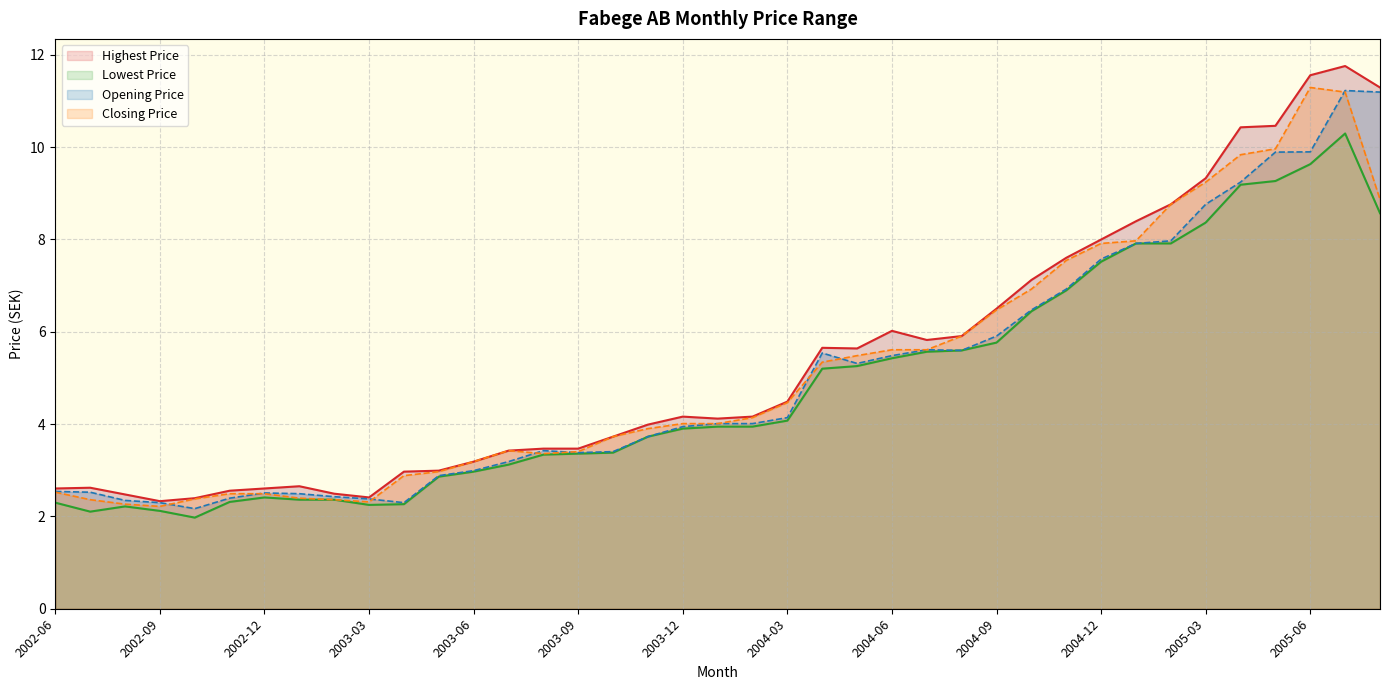

Between 2004-06 and 2002-09, which is larger?

2004-06